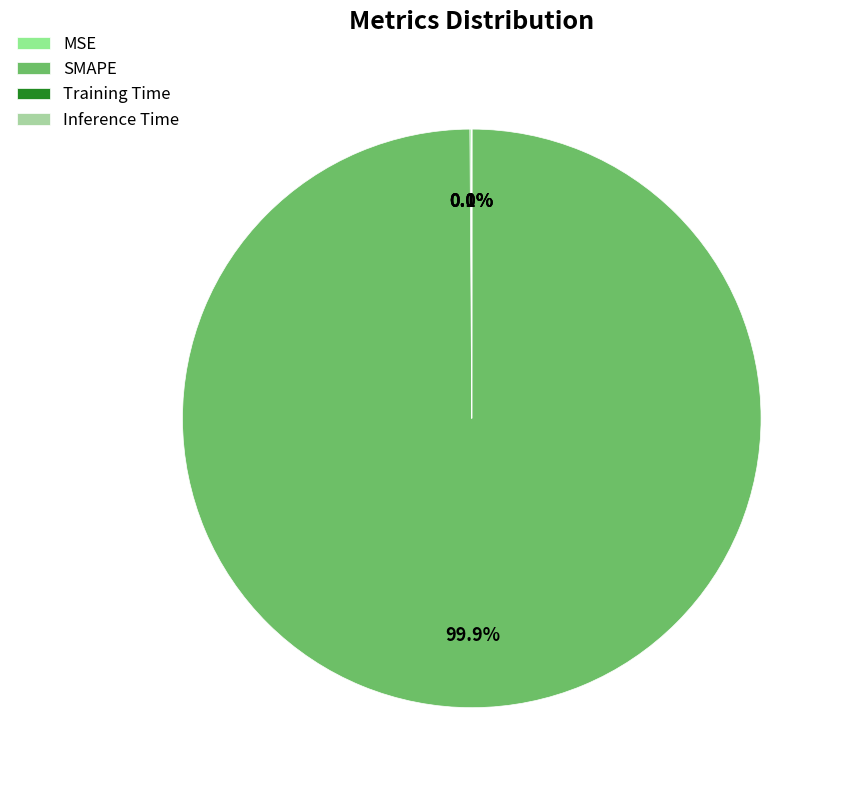

Is it true that MSE is 14% of the pie?

False